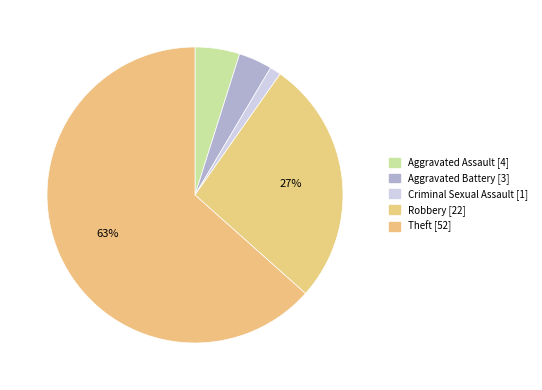

True or false: Aggravated Assault accounts for 1% of the total.

False